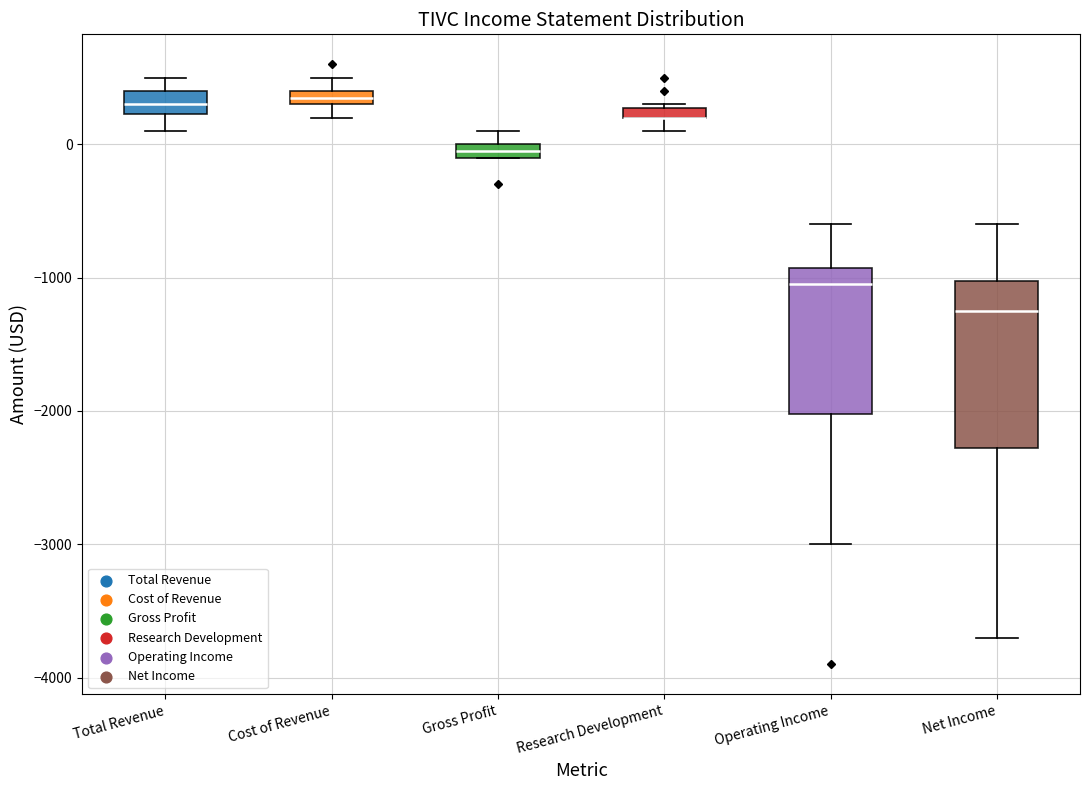

Where is the lower edge of the box for Gross Profit on the y-axis? The values are not printed on the chart, so give them approximately, as read against the axis.

-100